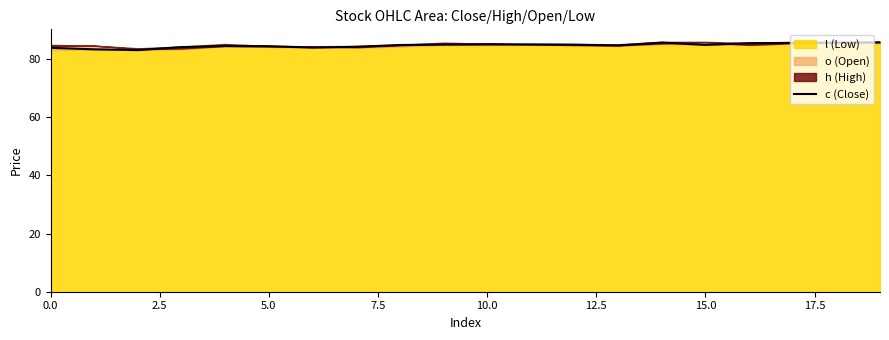

What is the maximum value for c (Close)?

85.7